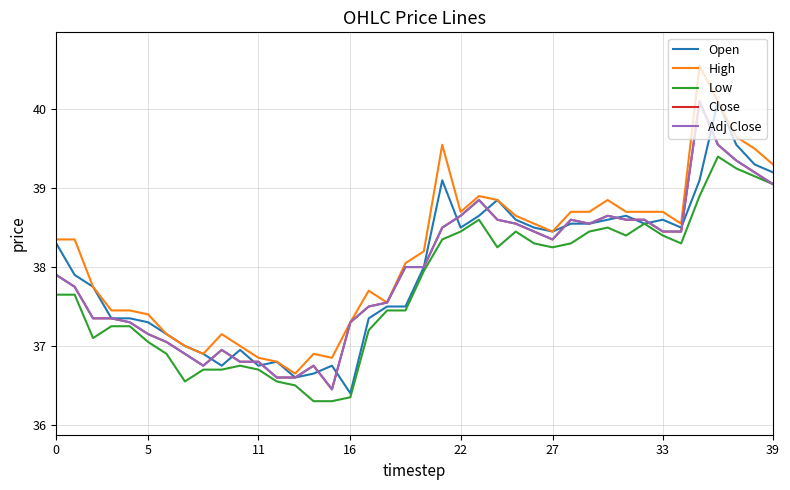

What is the sum of all High values?

1526.5